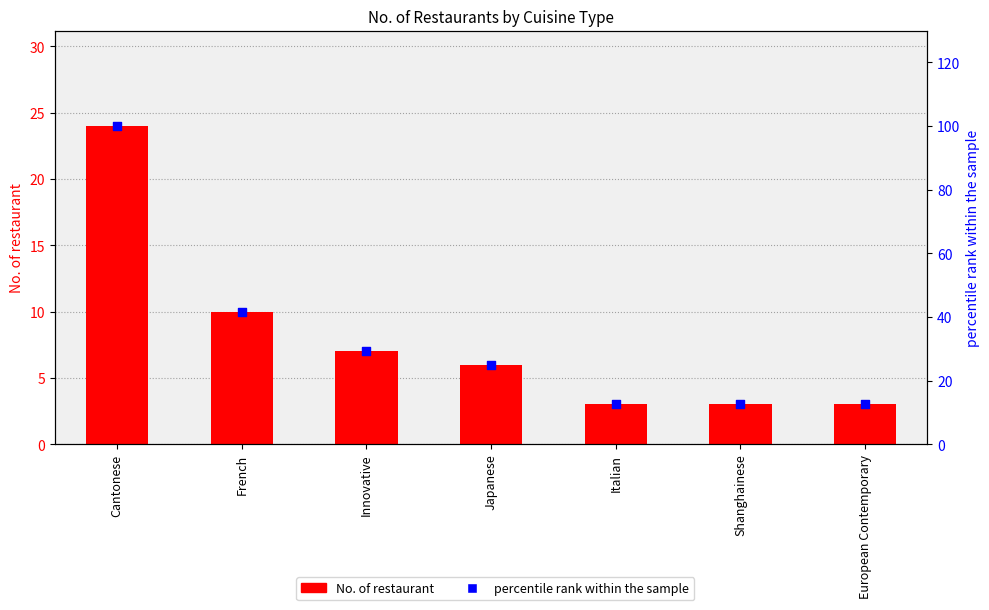

What are all the series names shown in the legend?

No. of restaurant, percentile rank within the sample